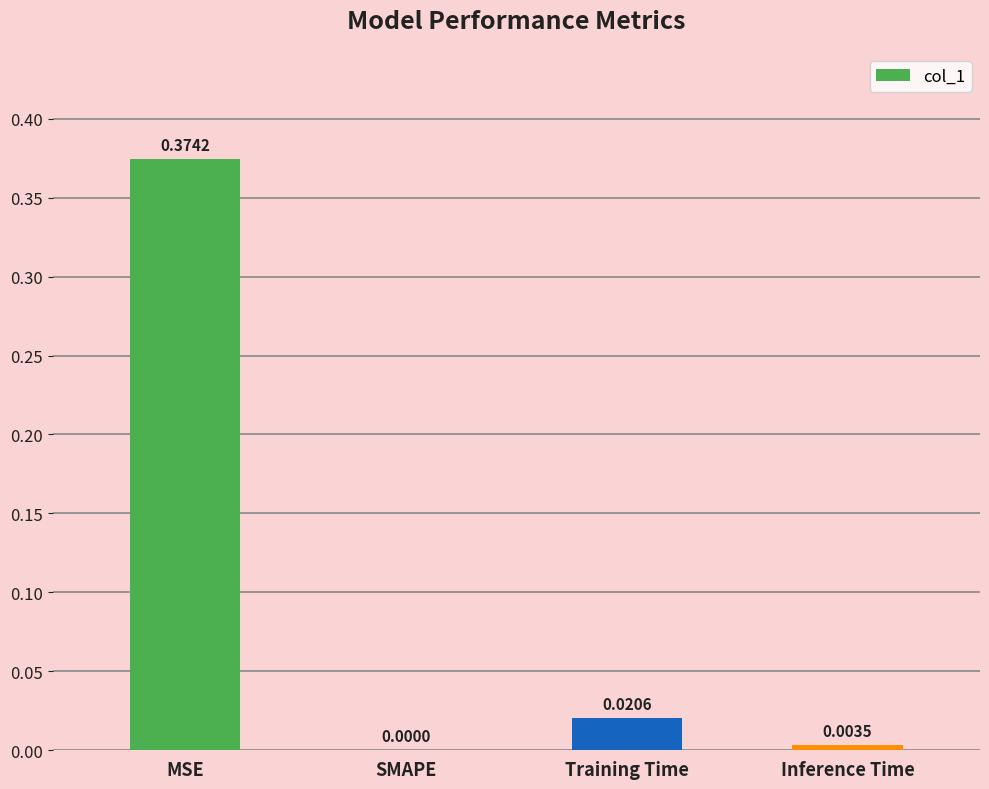

Which label corresponds to the largest value in the chart?

MSE